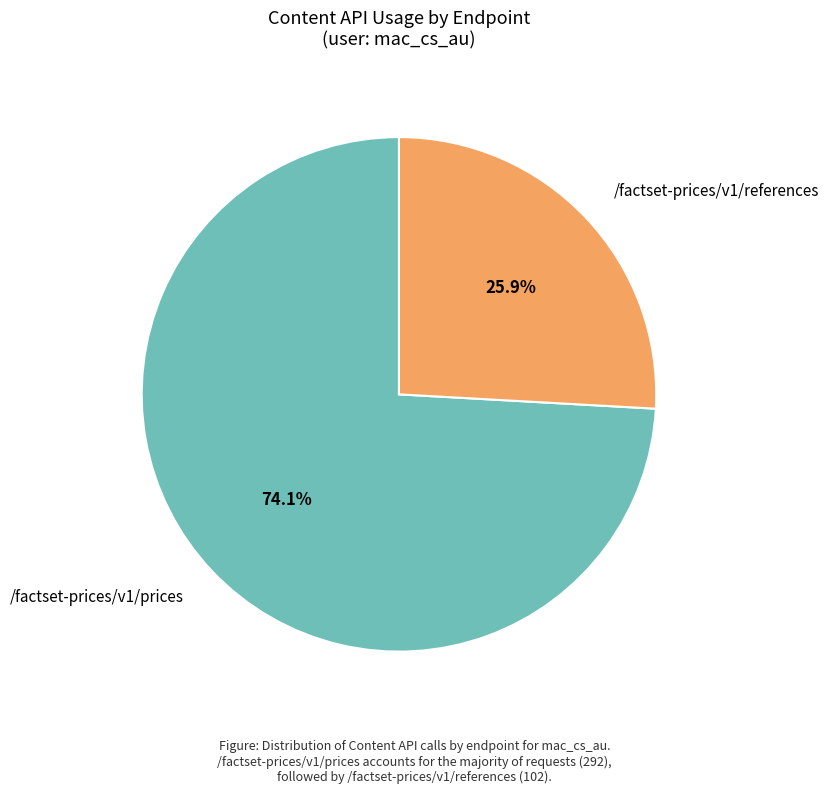

Do /factset-prices/v1/prices and /factset-prices/v1/references together represent more than half of the pie?

Yes